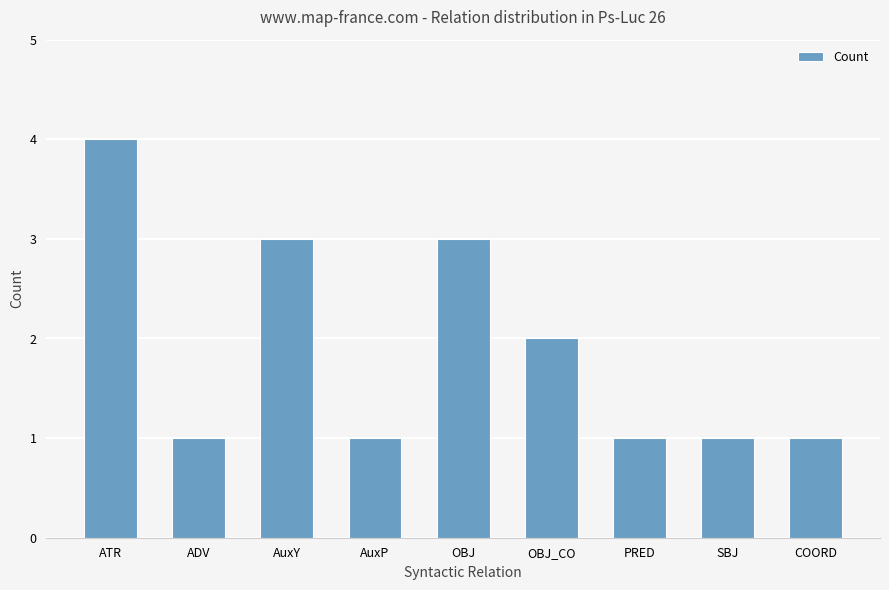

The value at ATR is 4. True or false?

True